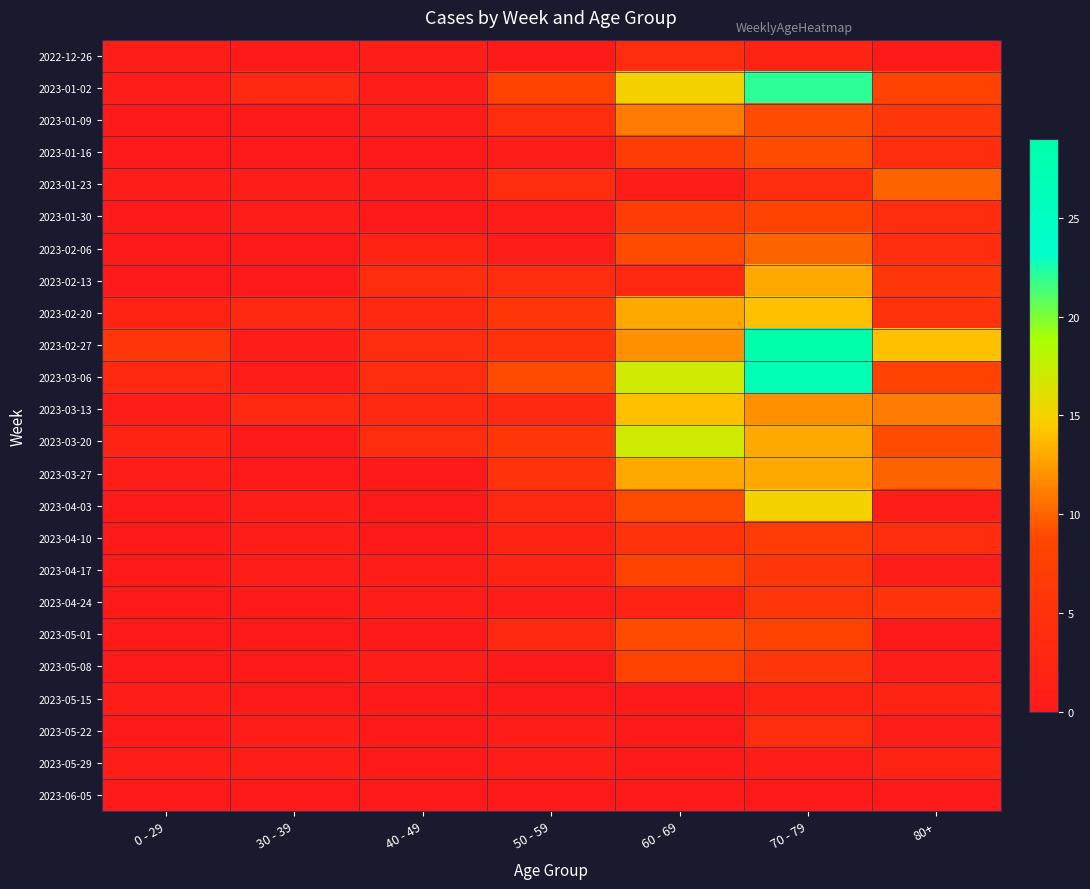

What is the spread (max minus min) of values at 40 - 49?

4